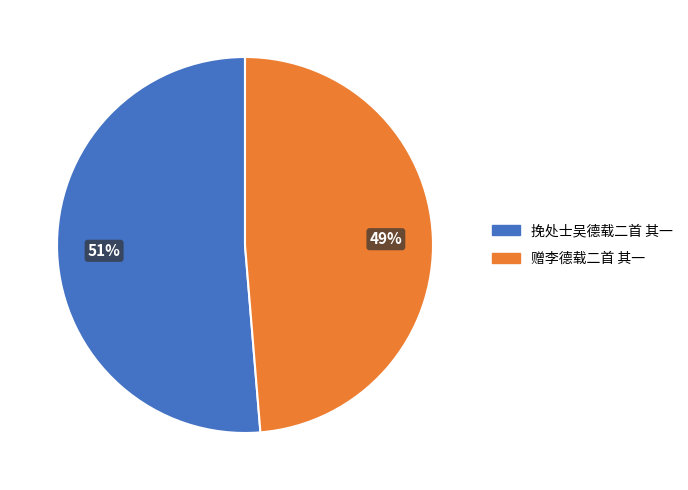

Combined, do 挽处士吴德载二首 其一 and 赠李德载二首 其一 account for over 50%?

Yes